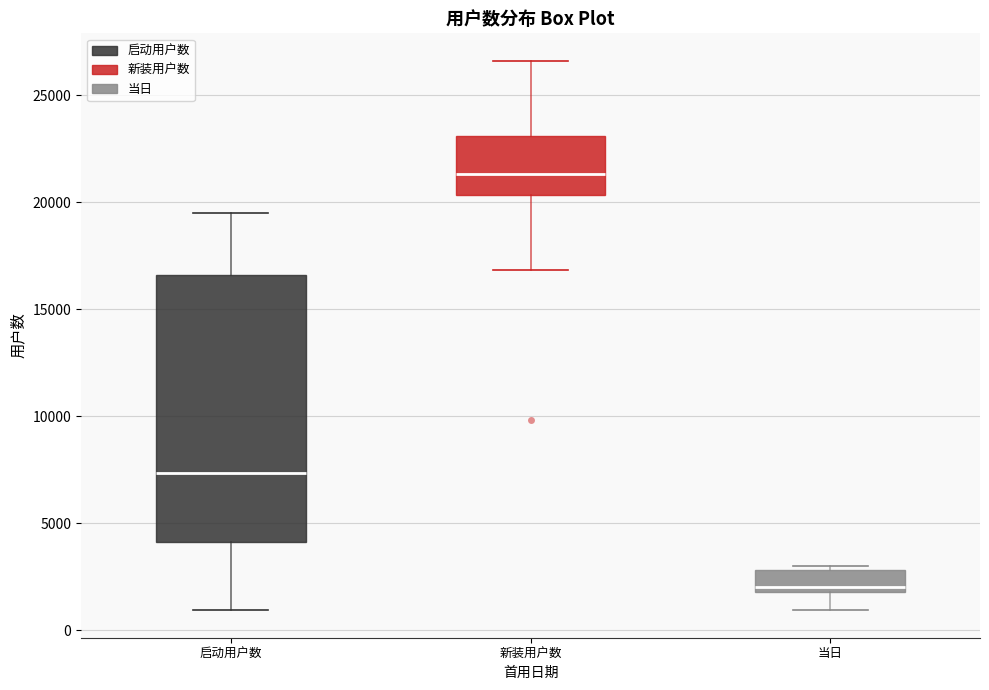

Where is the lower edge of the box for 当日 on the y-axis? The values are not printed on the chart, so give them approximately, as read against the axis.

2000